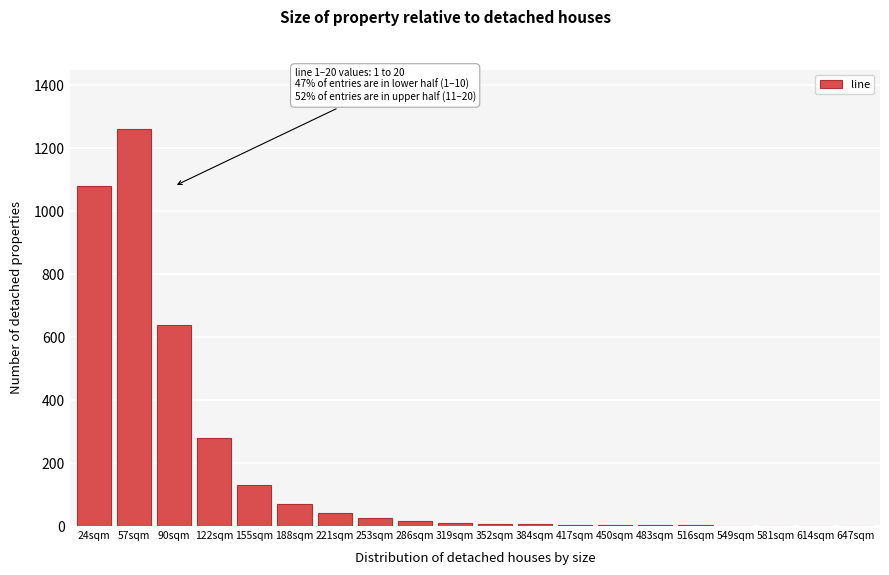

What is the sum of all values?

3579